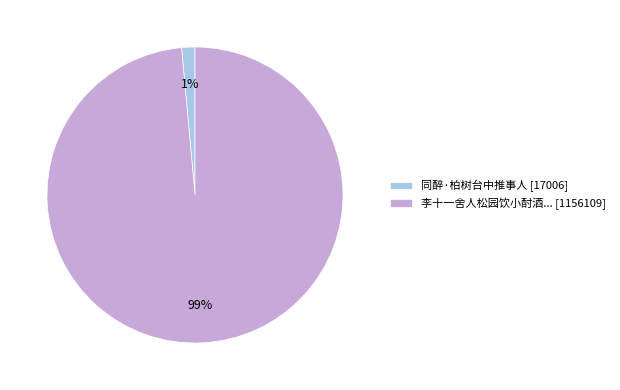

What is the smallest slice in the pie chart?

同醉·柏树台中推事人 [17006]